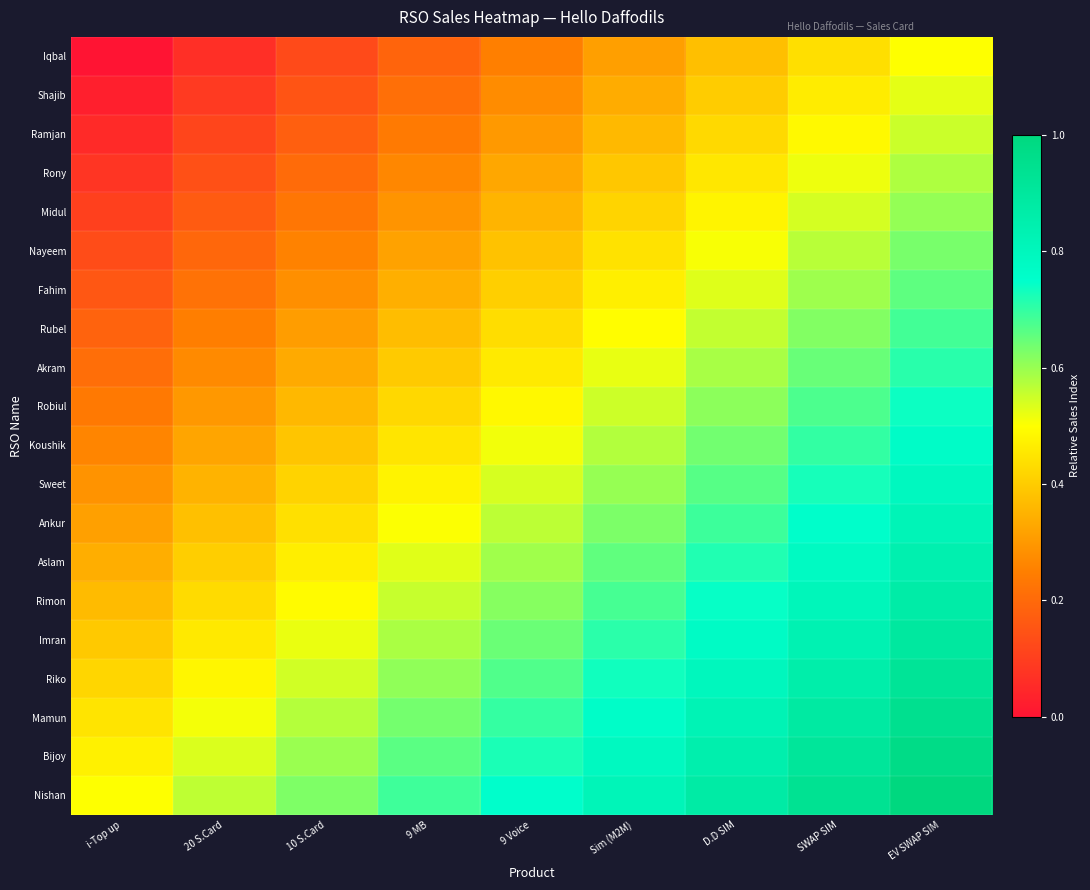

Reading right to left, list all the values displayed in this chart.

Iqbal: EV SWAP SIM=0.5	SWAP SIM=0.4	D.D SIM=0.4	Sim (M2M)=0.3	9 Voice=0.2	9 MB=0.2	10 S.Card=0.1	20 S.Card=0.1	i-Top up=0.0
Shajib: EV SWAP SIM=0.5	SWAP SIM=0.5	D.D SIM=0.4	Sim (M2M)=0.3	9 Voice=0.3	9 MB=0.2	10 S.Card=0.2	20 S.Card=0.1	i-Top up=0.0
Ramjan: EV SWAP SIM=0.6	SWAP SIM=0.5	D.D SIM=0.4	Sim (M2M)=0.4	9 Voice=0.3	9 MB=0.2	10 S.Card=0.2	20 S.Card=0.1	i-Top up=0.1
Rony: EV SWAP SIM=0.6	SWAP SIM=0.5	D.D SIM=0.5	Sim (M2M)=0.4	9 Voice=0.3	9 MB=0.3	10 S.Card=0.2	20 S.Card=0.1	i-Top up=0.1
Midul: EV SWAP SIM=0.6	SWAP SIM=0.5	D.D SIM=0.5	Sim (M2M)=0.4	9 Voice=0.4	9 MB=0.3	10 S.Card=0.2	20 S.Card=0.2	i-Top up=0.1
Nayeem: EV SWAP SIM=0.6	SWAP SIM=0.6	D.D SIM=0.5	Sim (M2M)=0.4	9 Voice=0.4	9 MB=0.3	10 S.Card=0.3	20 S.Card=0.2	i-Top up=0.1
Fahim: EV SWAP SIM=0.7	SWAP SIM=0.6	D.D SIM=0.5	Sim (M2M)=0.5	9 Voice=0.4	9 MB=0.3	10 S.Card=0.3	20 S.Card=0.2	i-Top up=0.2
Rubel: EV SWAP SIM=0.7	SWAP SIM=0.6	D.D SIM=0.6	Sim (M2M)=0.5	9 Voice=0.4	9 MB=0.4	10 S.Card=0.3	20 S.Card=0.2	i-Top up=0.2
Akram: EV SWAP SIM=0.7	SWAP SIM=0.6	D.D SIM=0.6	Sim (M2M)=0.5	9 Voice=0.5	9 MB=0.4	10 S.Card=0.3	20 S.Card=0.3	i-Top up=0.2
Robiul: EV SWAP SIM=0.7	SWAP SIM=0.7	D.D SIM=0.6	Sim (M2M)=0.5	9 Voice=0.5	9 MB=0.4	10 S.Card=0.4	20 S.Card=0.3	i-Top up=0.2
Koushik: EV SWAP SIM=0.8	SWAP SIM=0.7	D.D SIM=0.6	Sim (M2M)=0.6	9 Voice=0.5	9 MB=0.5	10 S.Card=0.4	20 S.Card=0.3	i-Top up=0.3
Sweet: EV SWAP SIM=0.8	SWAP SIM=0.7	D.D SIM=0.7	Sim (M2M)=0.6	9 Voice=0.5	9 MB=0.5	10 S.Card=0.4	20 S.Card=0.4	i-Top up=0.3
Ankur: EV SWAP SIM=0.8	SWAP SIM=0.8	D.D SIM=0.7	Sim (M2M)=0.6	9 Voice=0.6	9 MB=0.5	10 S.Card=0.4	20 S.Card=0.4	i-Top up=0.3
Aslam: EV SWAP SIM=0.8	SWAP SIM=0.8	D.D SIM=0.7	Sim (M2M)=0.7	9 Voice=0.6	9 MB=0.5	10 S.Card=0.5	20 S.Card=0.4	i-Top up=0.3
Rimon: EV SWAP SIM=0.9	SWAP SIM=0.8	D.D SIM=0.7	Sim (M2M)=0.7	9 Voice=0.6	9 MB=0.6	10 S.Card=0.5	20 S.Card=0.4	i-Top up=0.4
Imran: EV SWAP SIM=0.9	SWAP SIM=0.8	D.D SIM=0.8	Sim (M2M)=0.7	9 Voice=0.6	9 MB=0.6	10 S.Card=0.5	20 S.Card=0.5	i-Top up=0.4
Riko: EV SWAP SIM=0.9	SWAP SIM=0.9	D.D SIM=0.8	Sim (M2M)=0.7	9 Voice=0.7	9 MB=0.6	10 S.Card=0.5	20 S.Card=0.5	i-Top up=0.4
Mamun: EV SWAP SIM=0.9	SWAP SIM=0.9	D.D SIM=0.8	Sim (M2M)=0.8	9 Voice=0.7	9 MB=0.6	10 S.Card=0.6	20 S.Card=0.5	i-Top up=0.4
Bijoy: EV SWAP SIM=1.0	SWAP SIM=0.9	D.D SIM=0.8	Sim (M2M)=0.8	9 Voice=0.7	9 MB=0.7	10 S.Card=0.6	20 S.Card=0.5	i-Top up=0.5
Nishan: EV SWAP SIM=1.0	SWAP SIM=0.9	D.D SIM=0.9	Sim (M2M)=0.8	9 Voice=0.8	9 MB=0.7	10 S.Card=0.6	20 S.Card=0.6	i-Top up=0.5